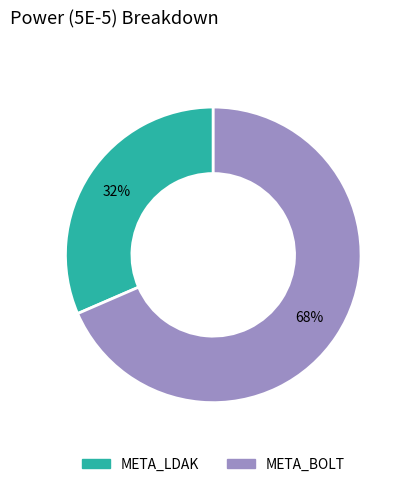

To the nearest percent, what portion does META_LDAK represent?

32%